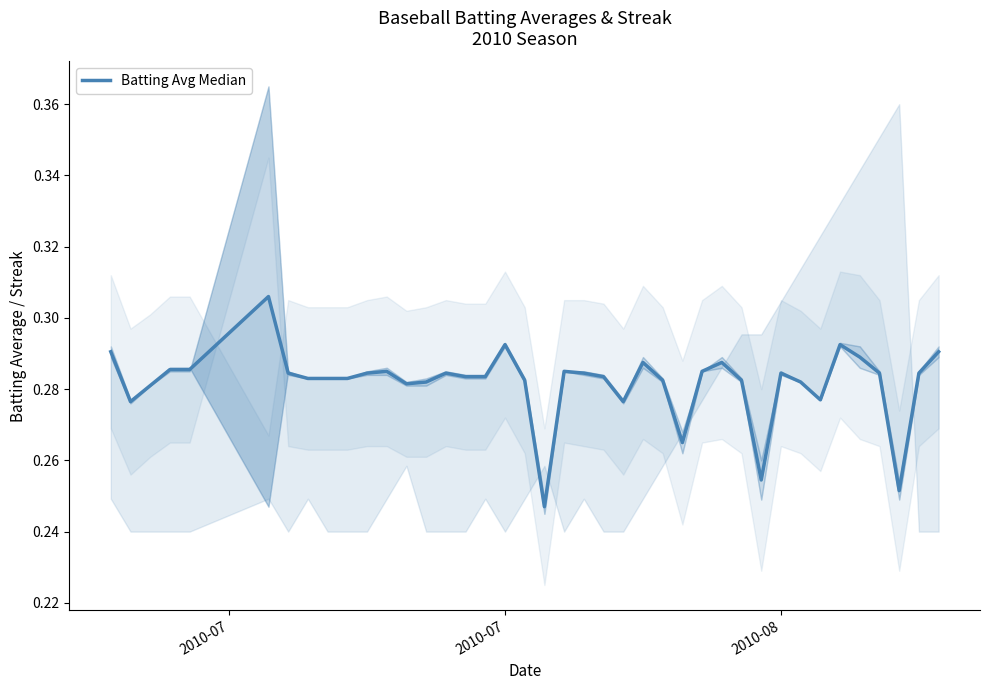

How many categories are shown in the chart?

40